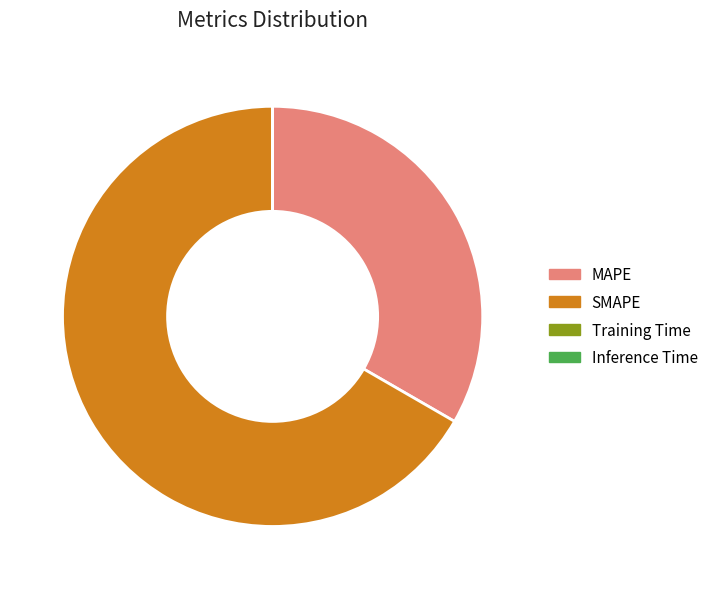

What is the majority slice?

SMAPE